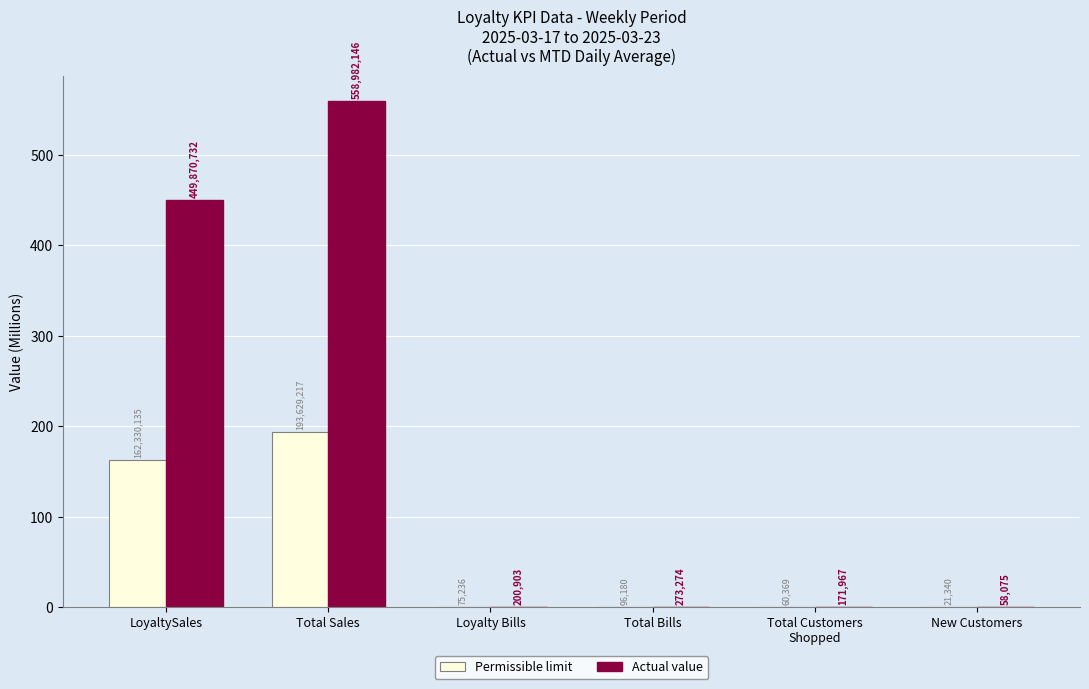

How many groups of bars are there?

6